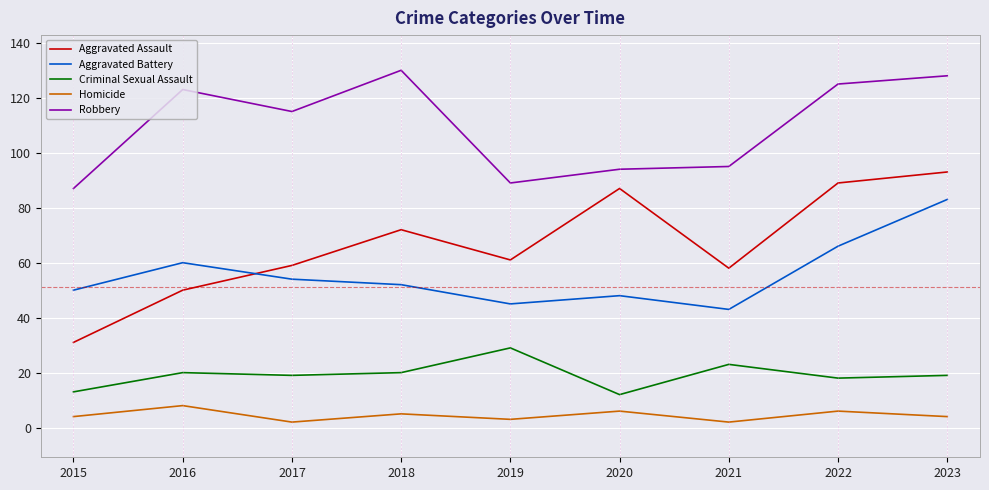

At which label does Aggravated Assault first exceed 61?

2018